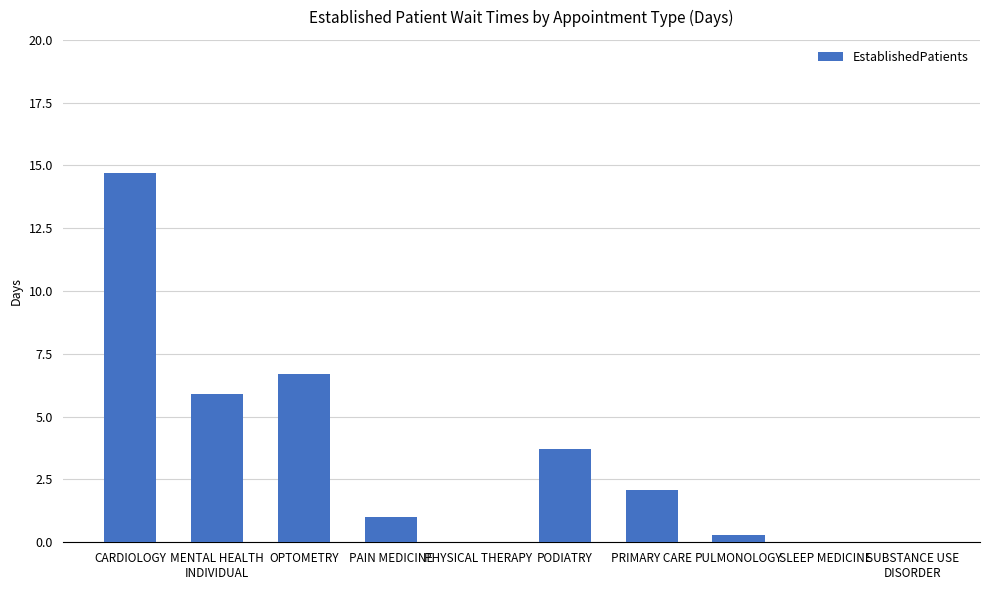

At which label is the value closest to 7?

OPTOMETRY